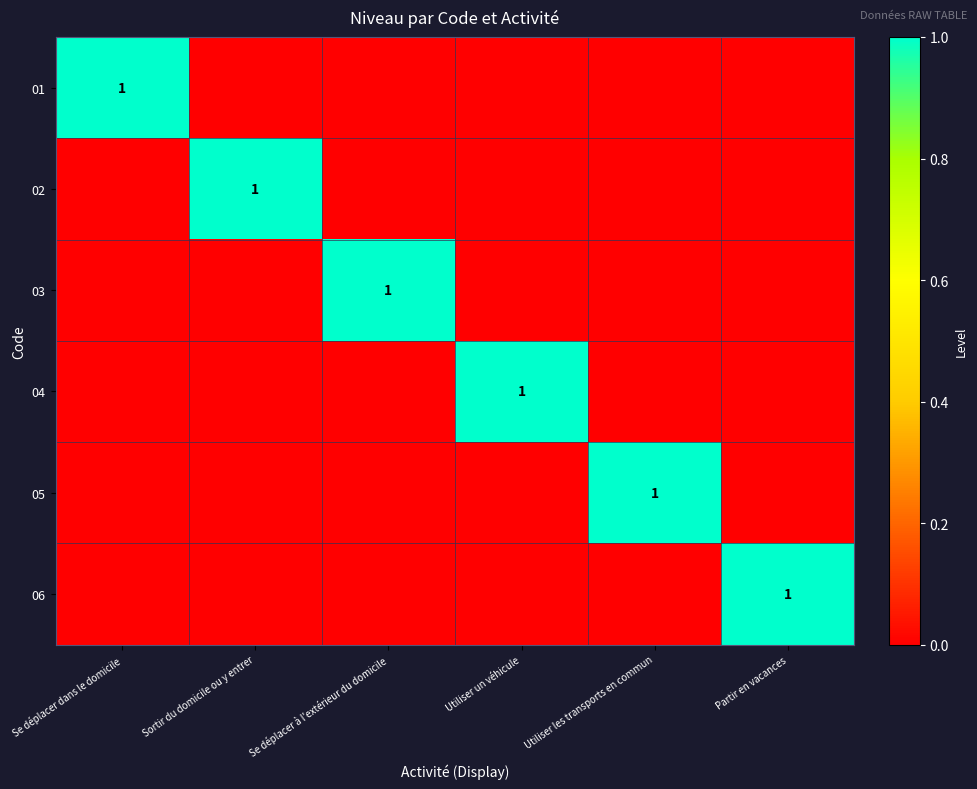

At Se déplacer à l'extérieur du domicile, list the series in order from largest to smallest.

03, 01, 02, 04, 05, 06